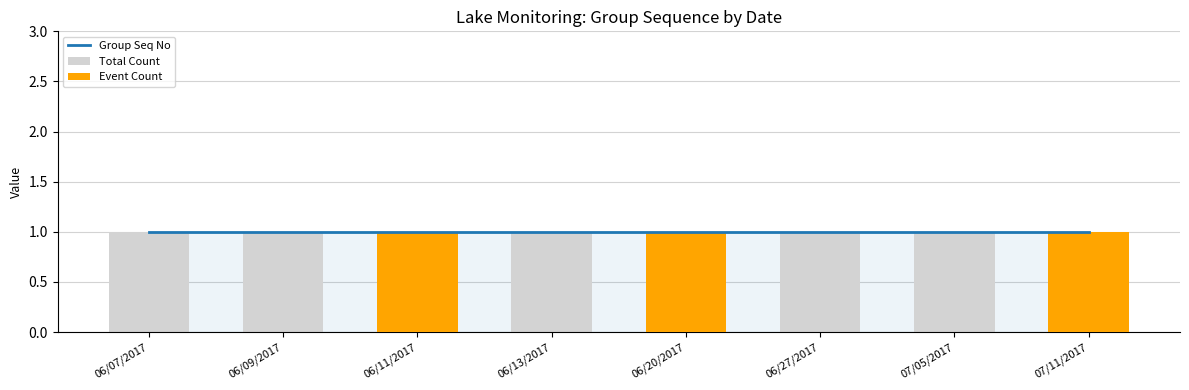

What position from the right is 07/11/2017?

1